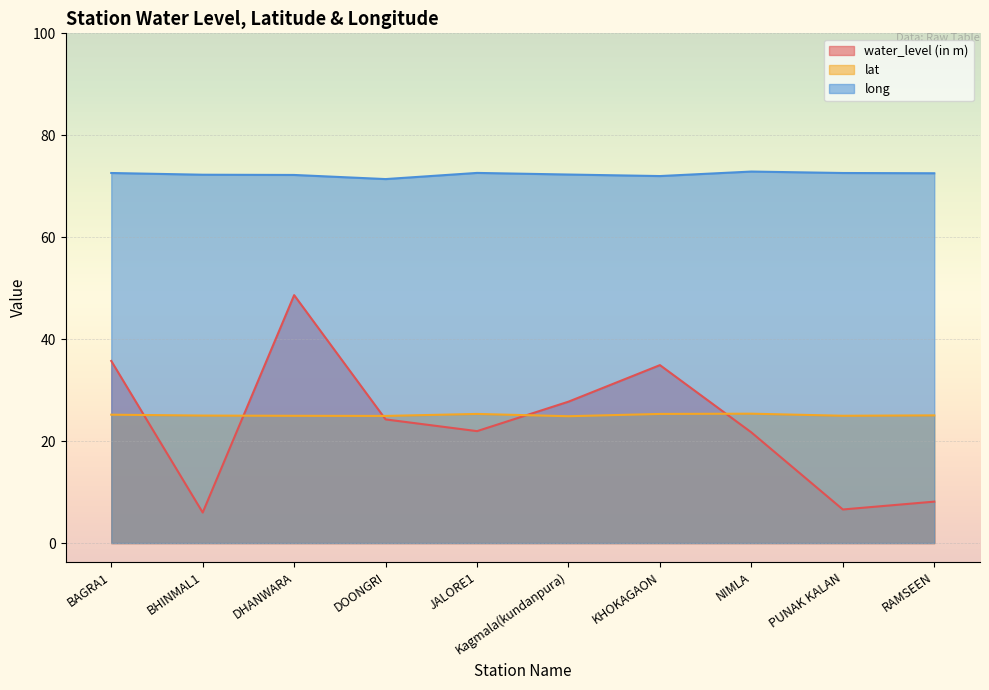

The value of long at BHINMAL1 is 108.5. True or false?

False